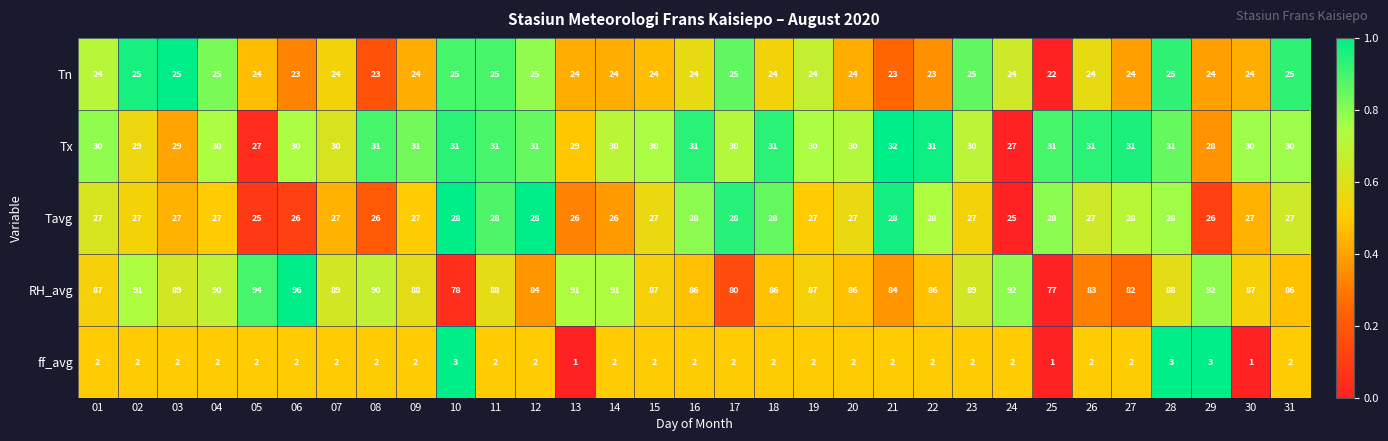

What is the average value of the RH_avg series?

87